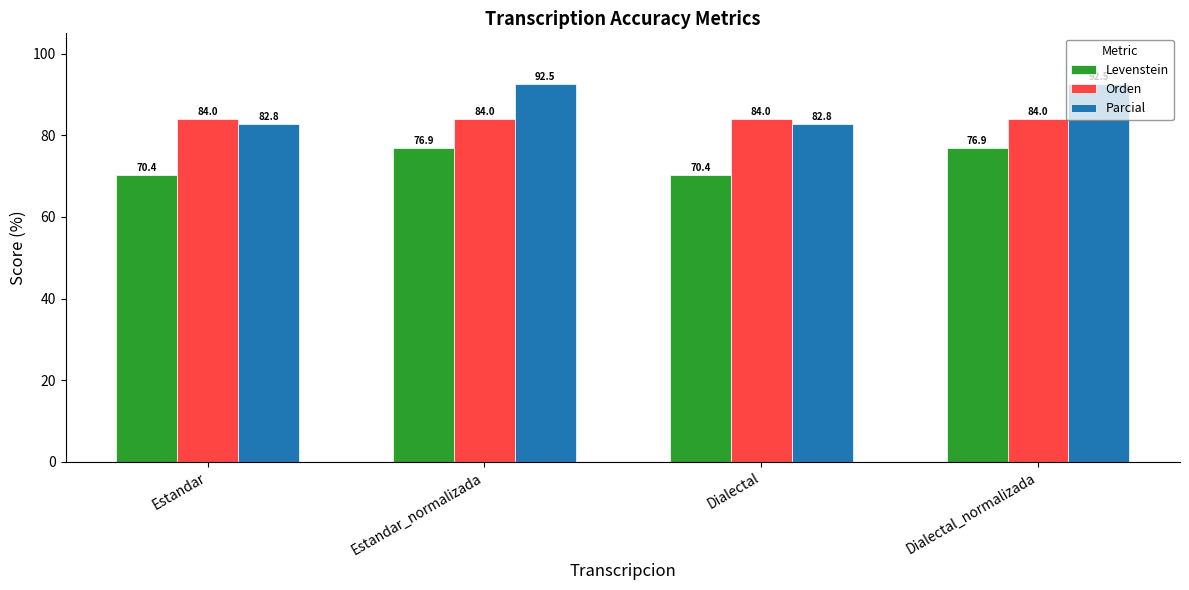

What is the minimum value for Parcial?

82.8